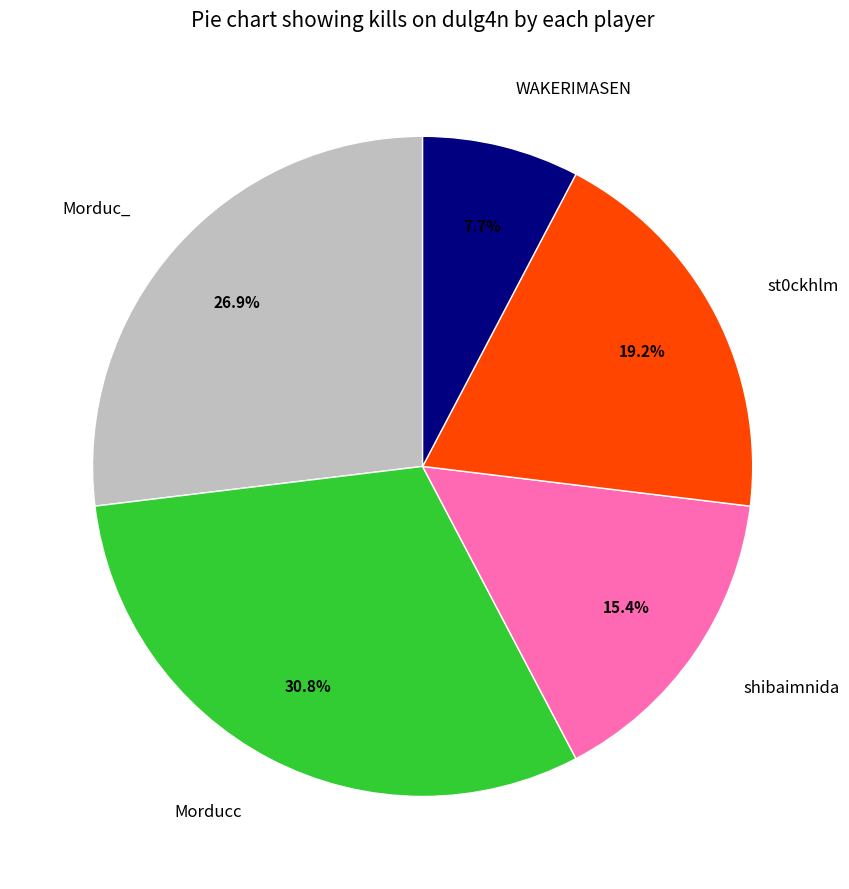

Rank the categories by value from lowest to highest.

WAKERIMASEN, shibaimnida, st0ckhlm, Morduc_, Morducc